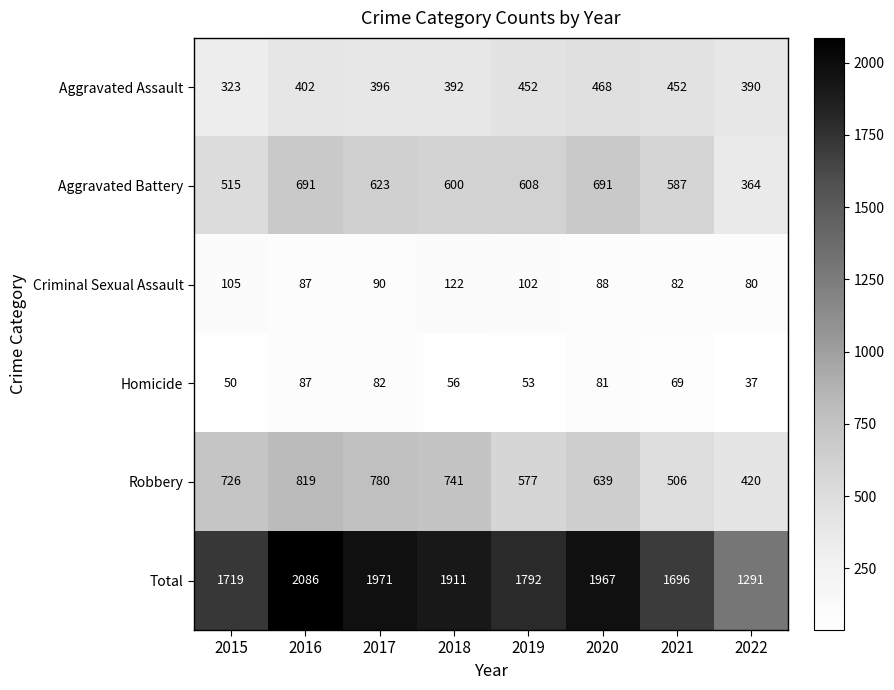

What is the maximum value for Aggravated Assault?

468